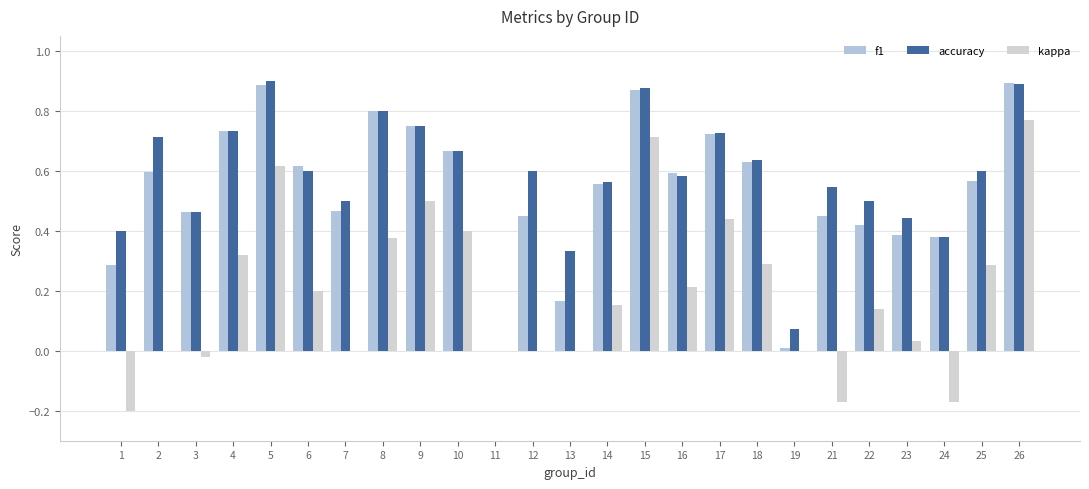

Rank the series at 16 from lowest to highest value.

kappa, accuracy, f1